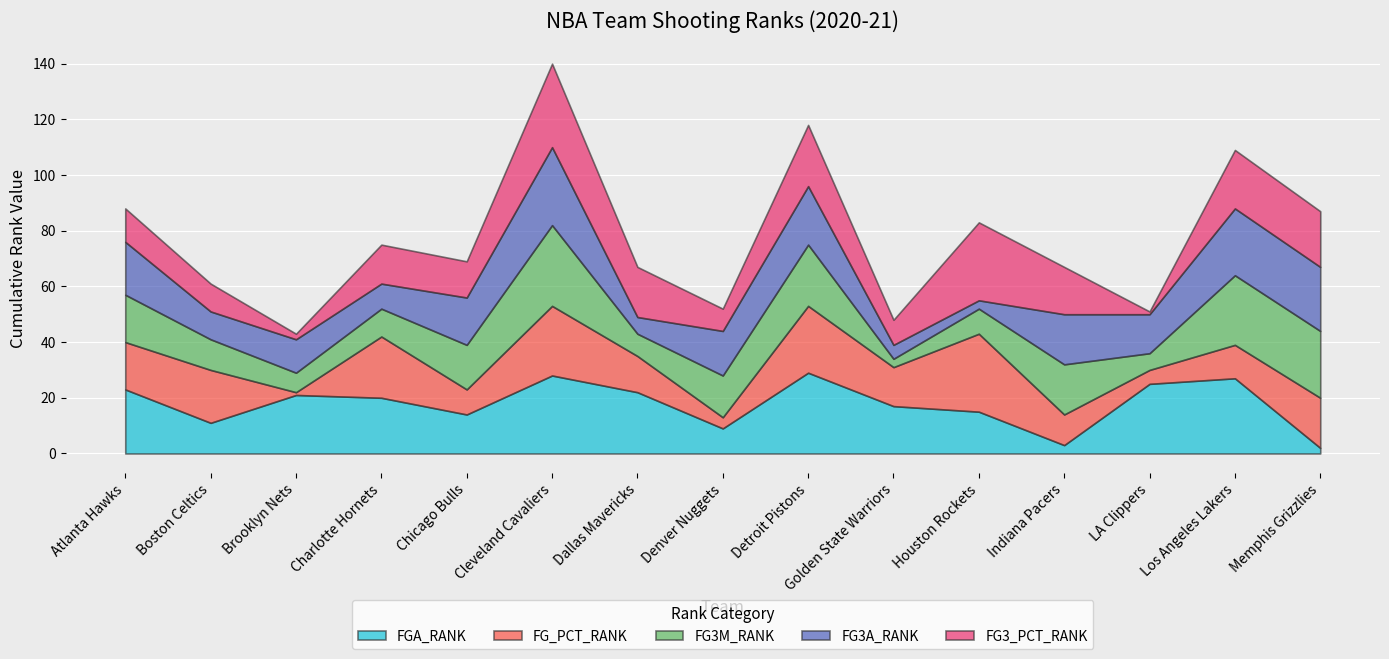

What is the sum of all FG3A_RANK values?

225